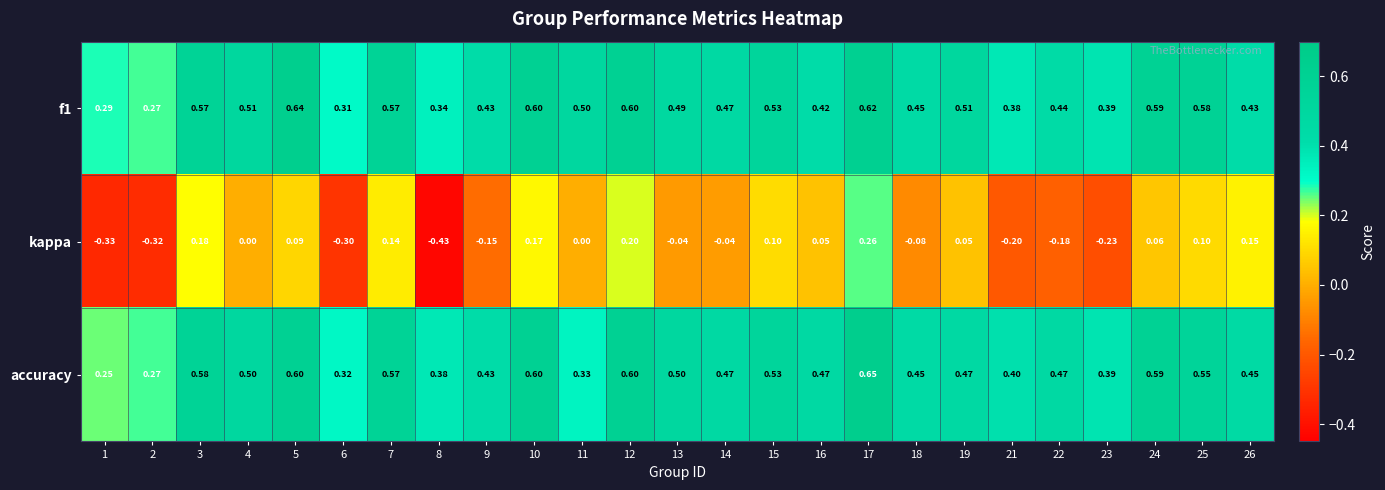

Which series changed the most between 6 and 23?

f1